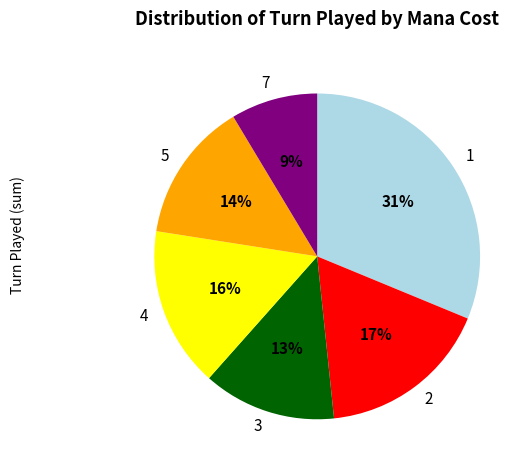

What is the largest slice in the pie chart?

1